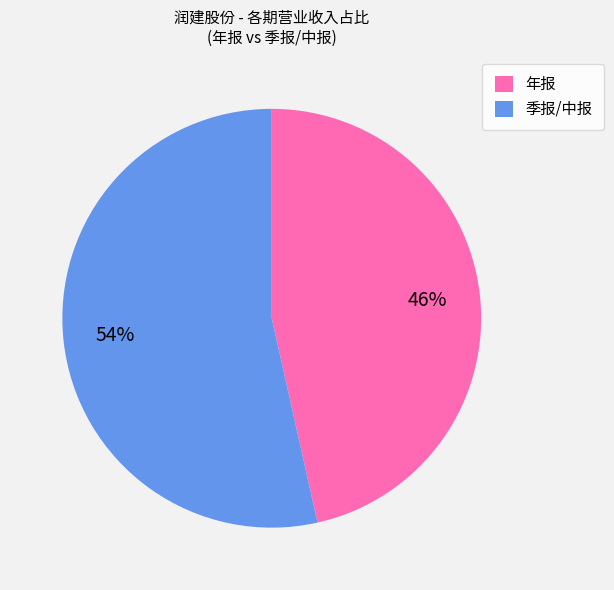

How many slices are in this pie chart?

2